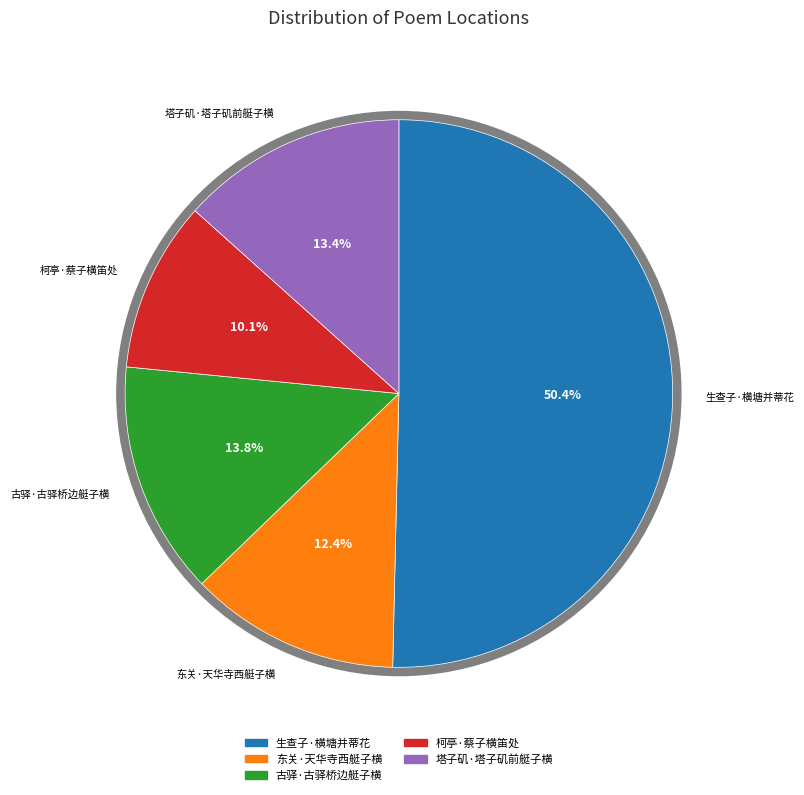

Is it true that 东关·天华寺西艇子横 is 1% of the pie?

False